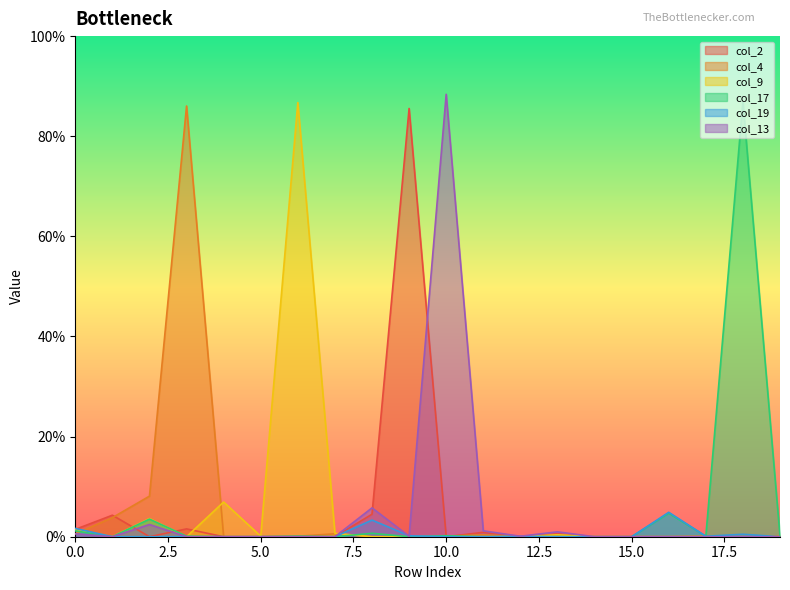

The value of col_17 at 2 is 0.0. True or false?

False